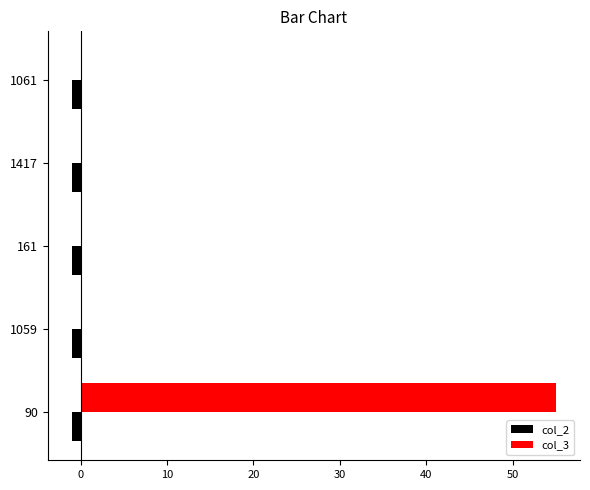

Which series has the largest total across all categories?

col_3